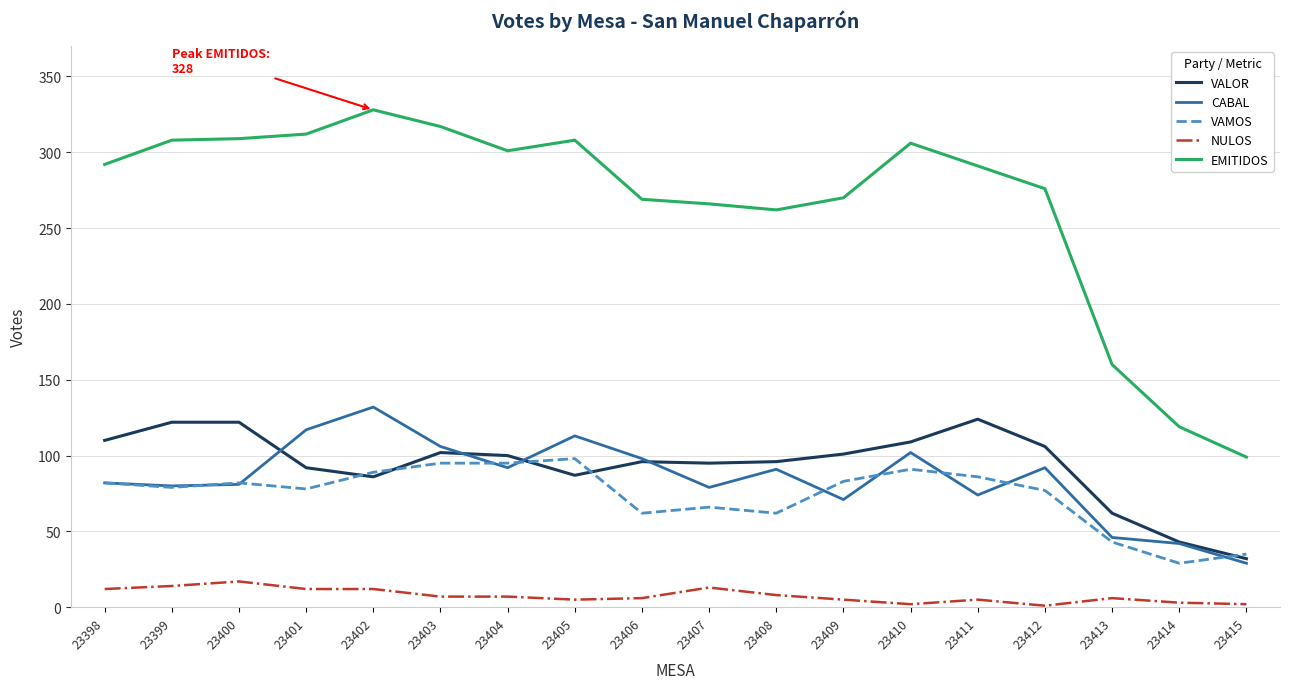

Is it true that VALOR equals 81 at 23411?

False